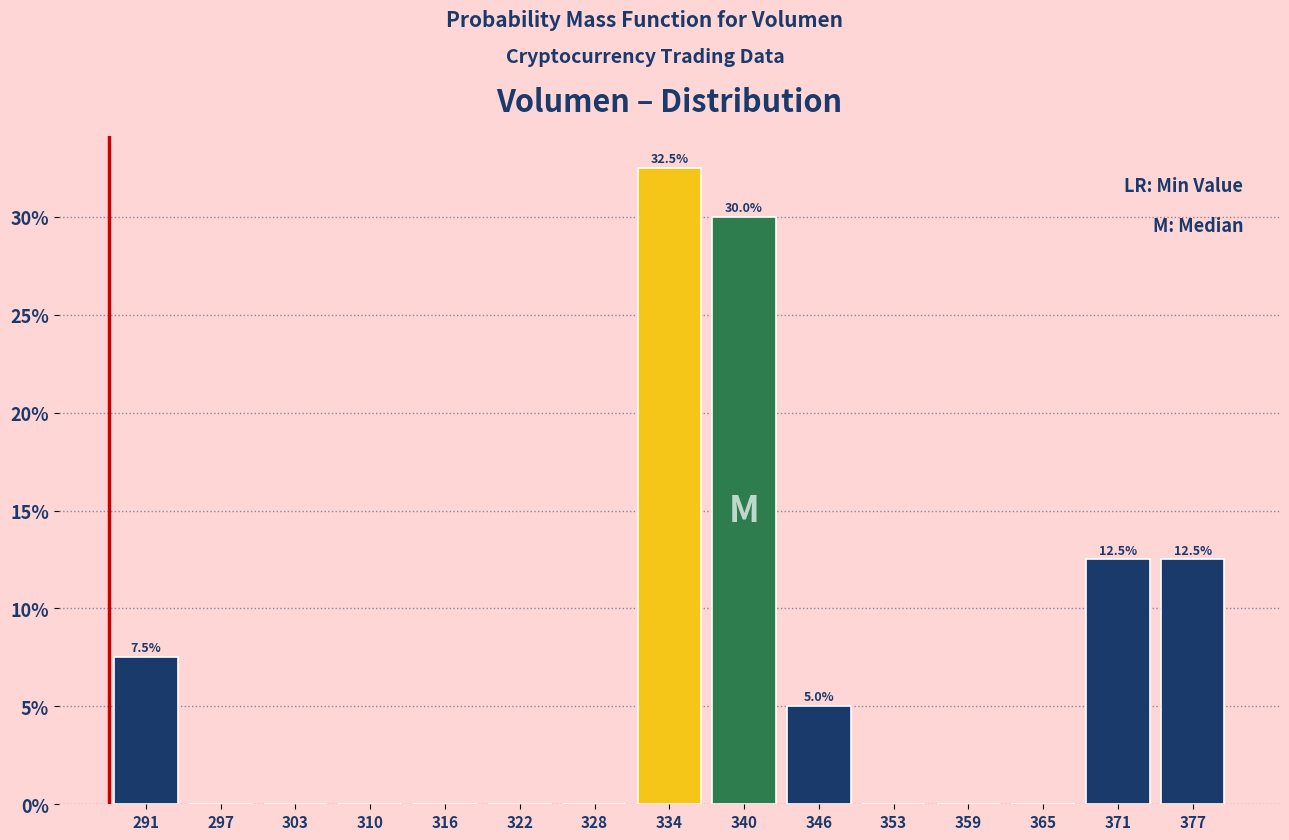

Over which range of the x-axis is the bar tallest?

331 to 337